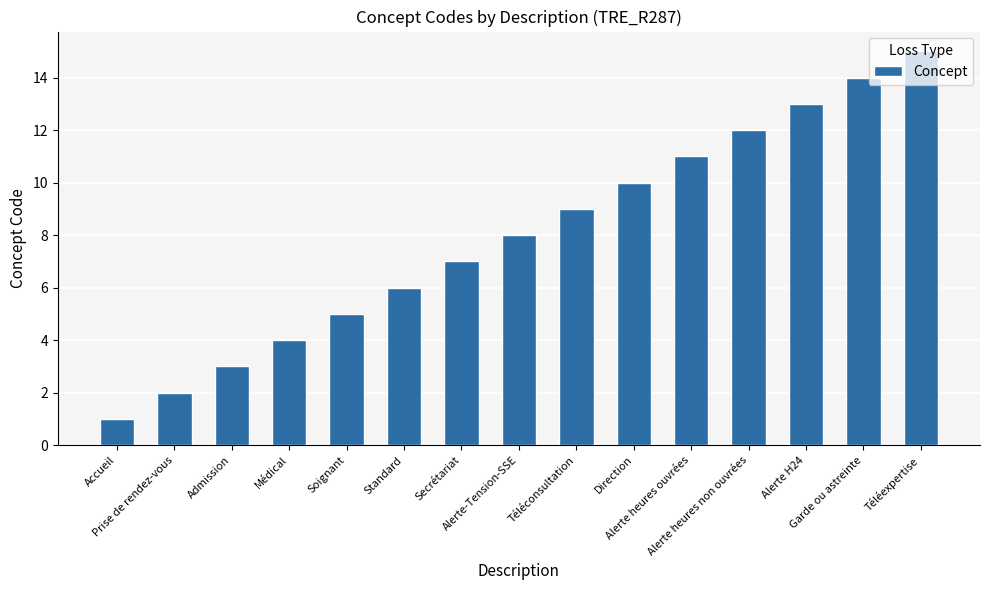

Does the chart contain stacked bars?

No